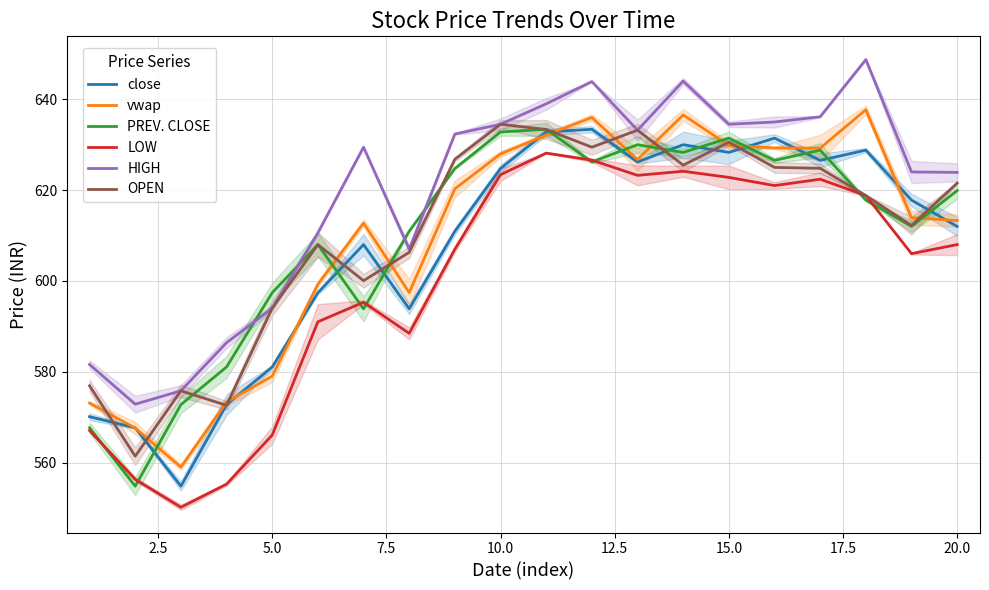

At how many categories does at least one series exceed 613?

13